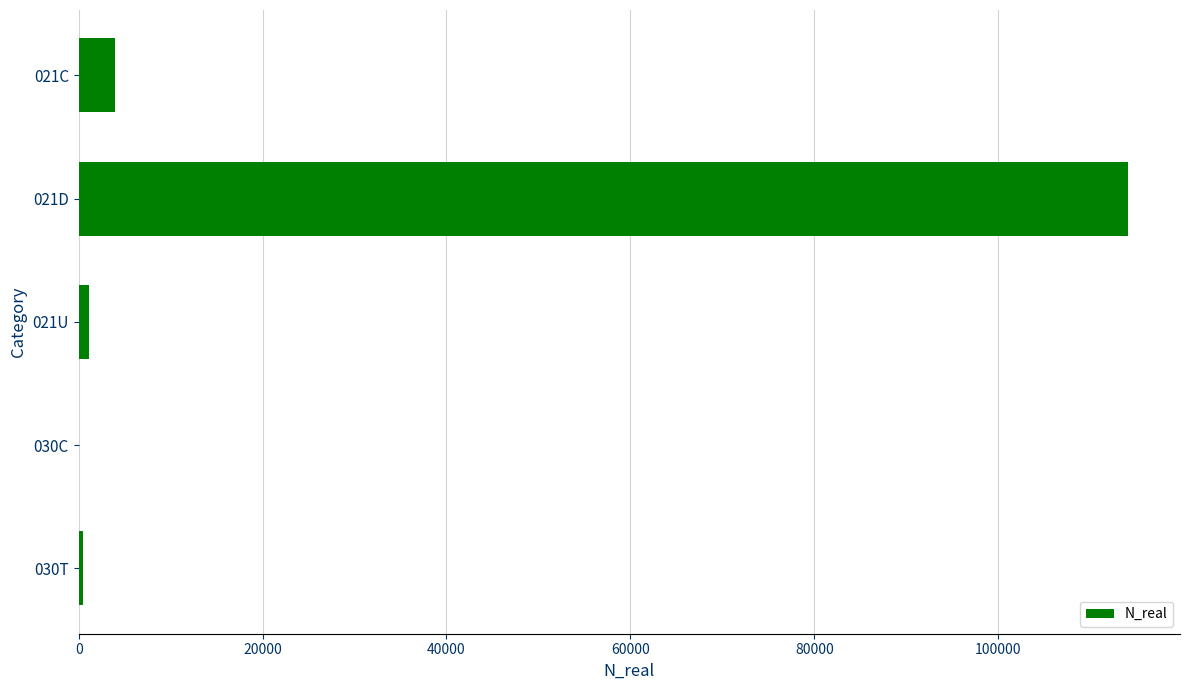

Is it true that the value at 021D is 43259?

False